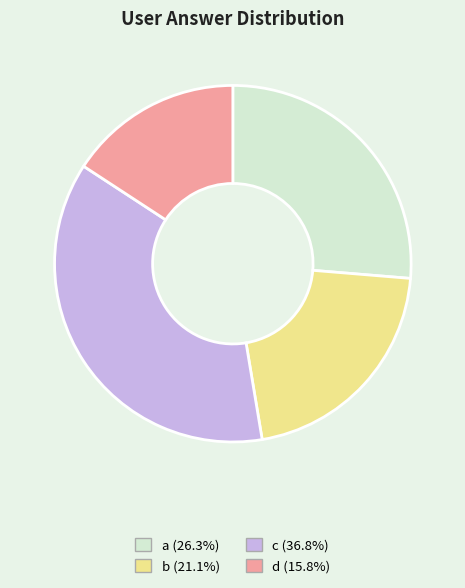

Rank the categories by value from lowest to highest.

d, b, a, c